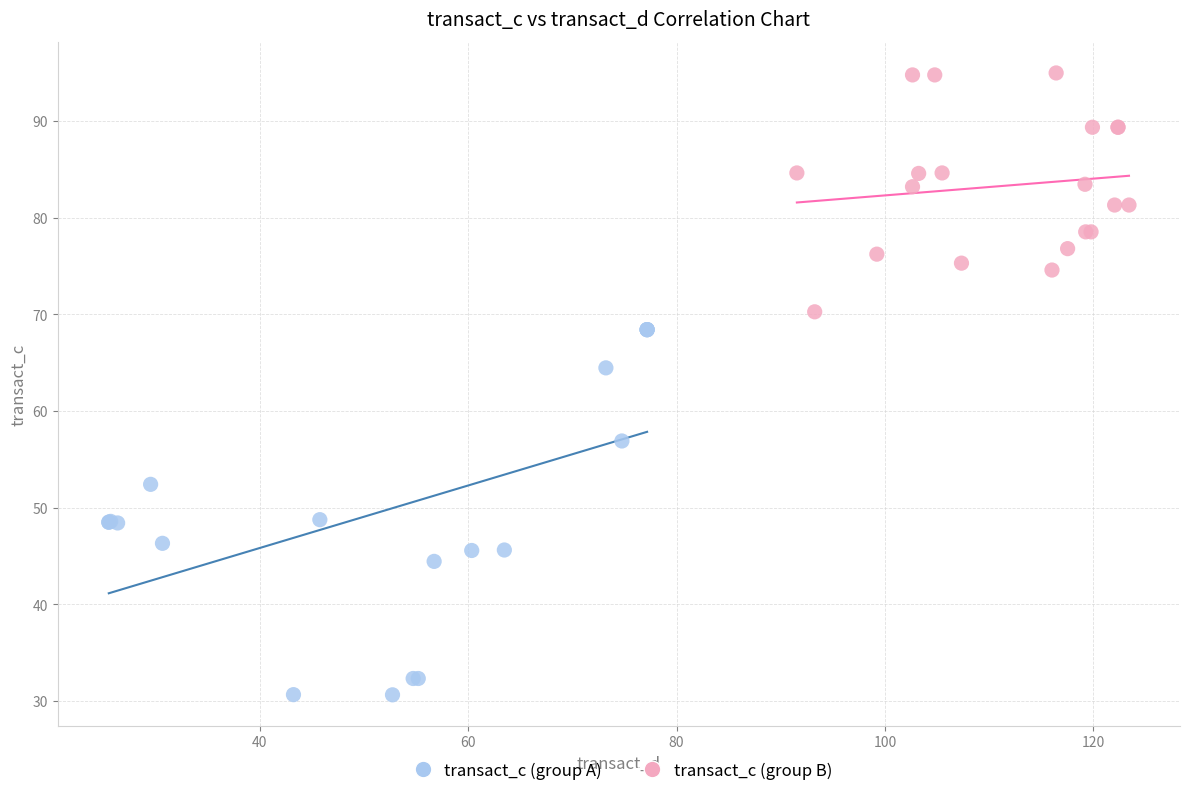

Which series has the largest Y range (max minus min)?

transact_c (group A)